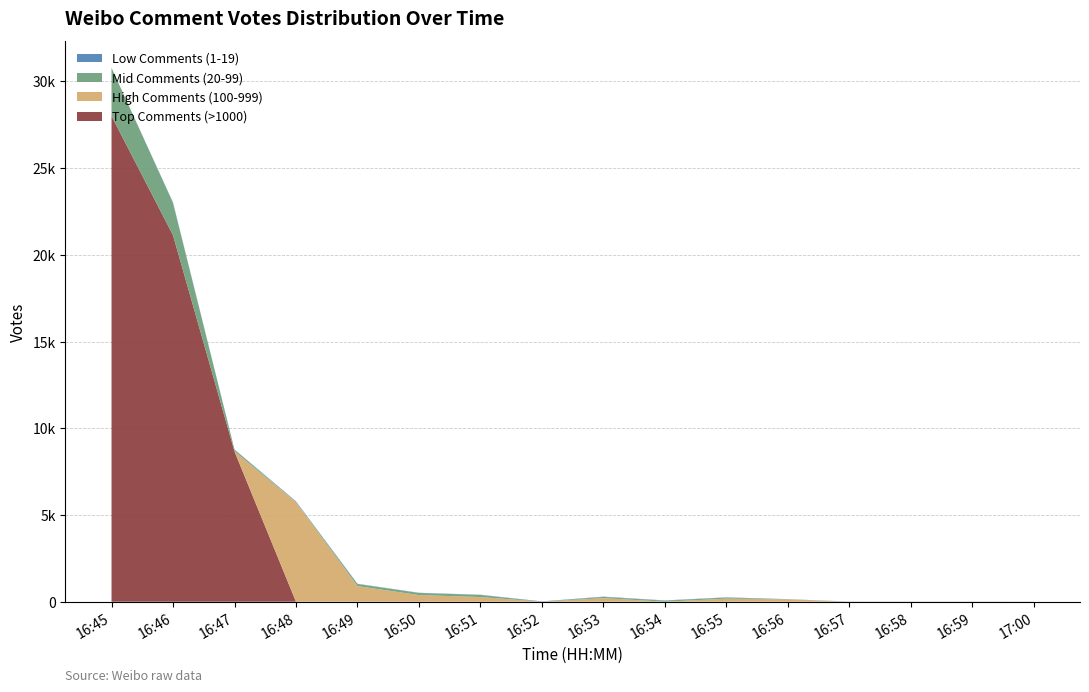

Reading right to left, extract all data points from this chart.

Top Comments (>1000): 17:00=0	16:59=0	16:58=0	16:57=0	16:56=0	16:55=0	16:54=0	16:53=0	16:52=0	16:51=0	16:50=0	16:49=0	16:48=0	16:47=8663	16:46=21129	16:45=28003
High Comments (100-999): 17:00=0	16:59=0	16:58=0	16:57=0	16:56=137	16:55=179	16:54=0	16:53=206	16:52=0	16:51=270	16:50=383	16:49=901	16:48=5738	16:47=0	16:46=0	16:45=0
Mid Comments (20-99): 17:00=0	16:59=0	16:58=0	16:57=0	16:56=0	16:55=61	16:54=64	16:53=69	16:52=0	16:51=123	16:50=121	16:49=119	16:48=28	16:47=92	16:46=1864	16:45=2778
Low Comments (1-19): 17:00=6	16:59=9	16:58=9	16:57=10	16:56=11	16:55=14	16:54=12	16:53=19	16:52=20	16:51=10	16:50=13	16:49=16	16:48=23	16:47=21	16:46=25	16:45=0